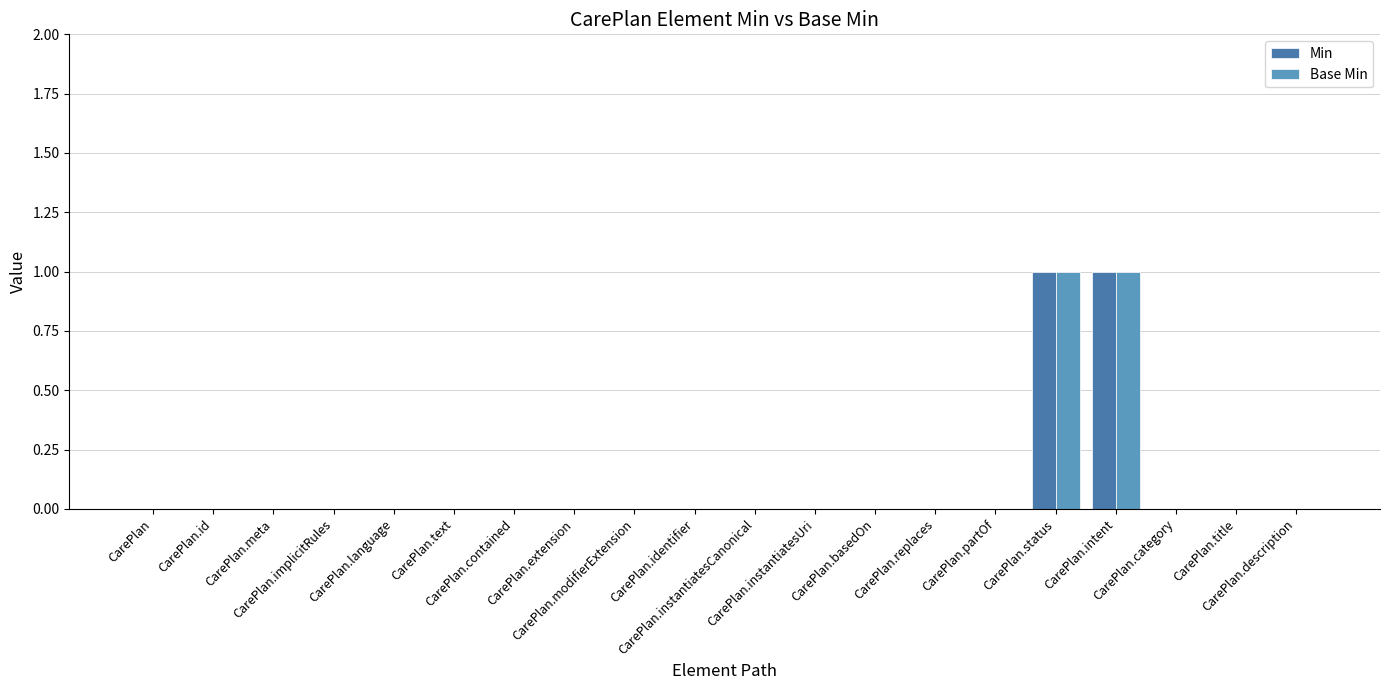

Which series has the largest range (max minus min)?

Min